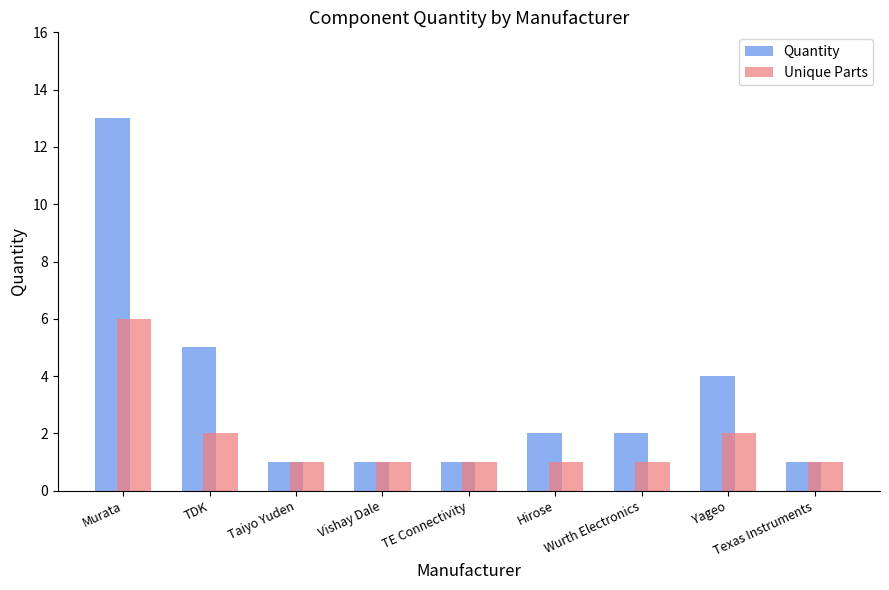

Which series has the widest spread of values?

Quantity